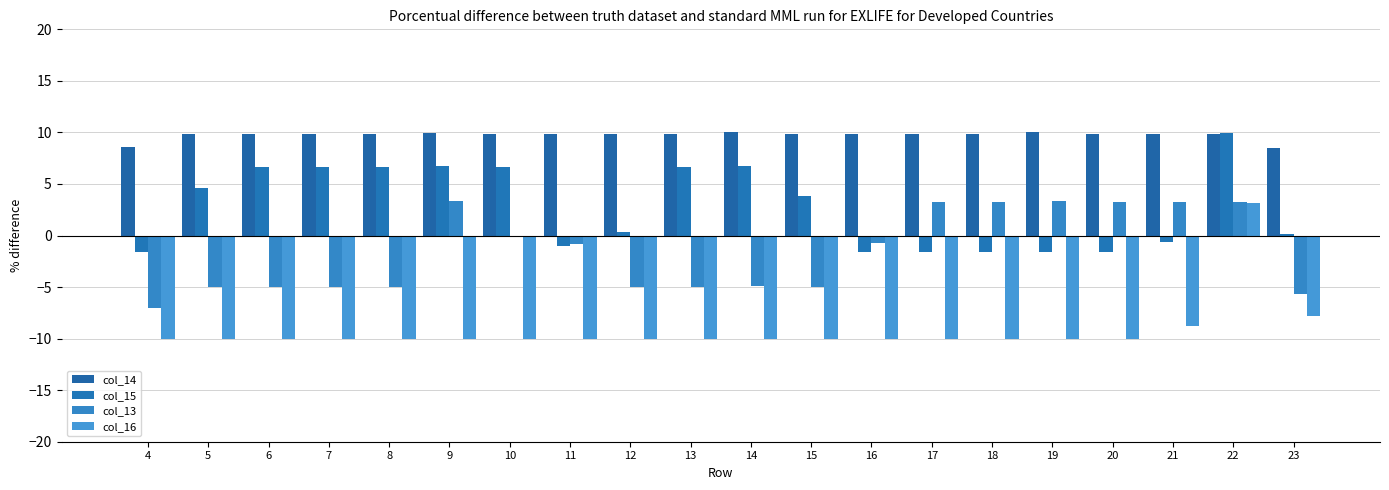

The col_14 series shows 9.8 at 21. True or false?

True